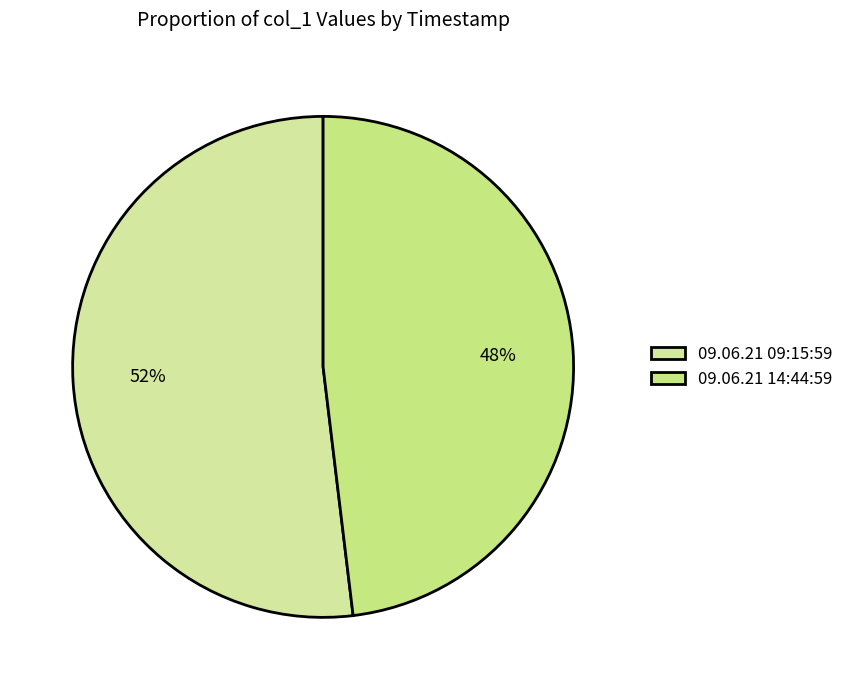

Is it true that 09.06.21 09:15:59 is 43% of the pie?

False